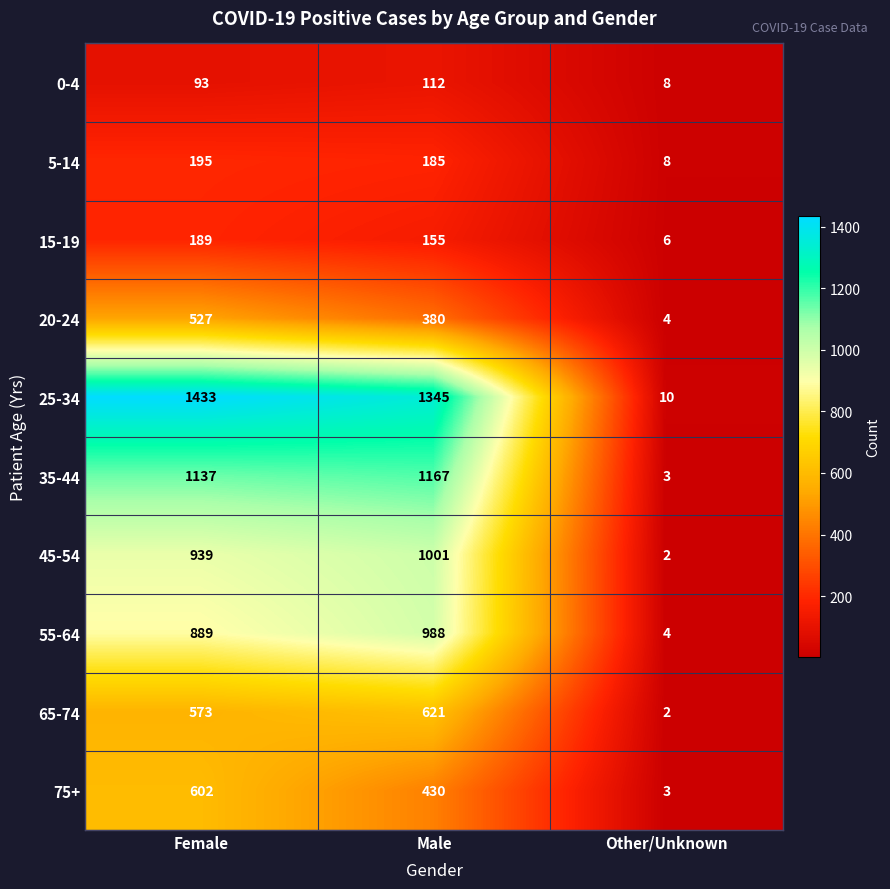

Is it true that 45-54 equals 1001 at Male?

True